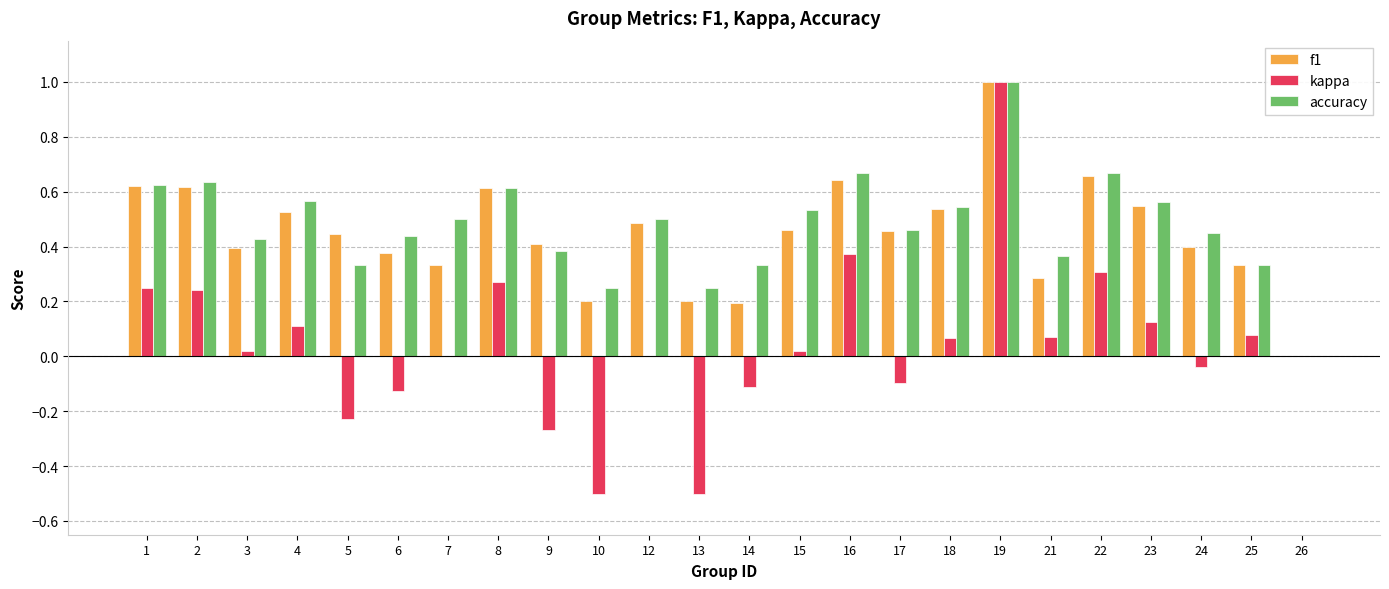

Count the number of data series in this chart.

3